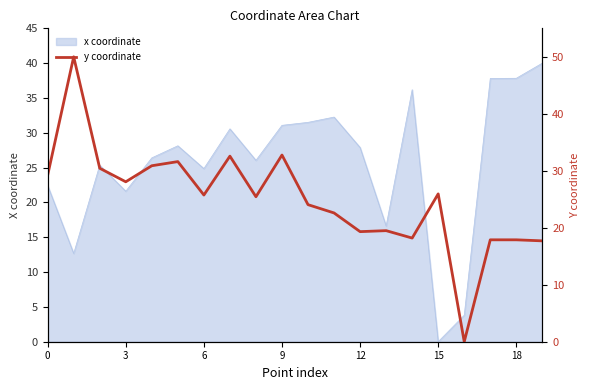

Which has a higher value, 10 or 12?

10